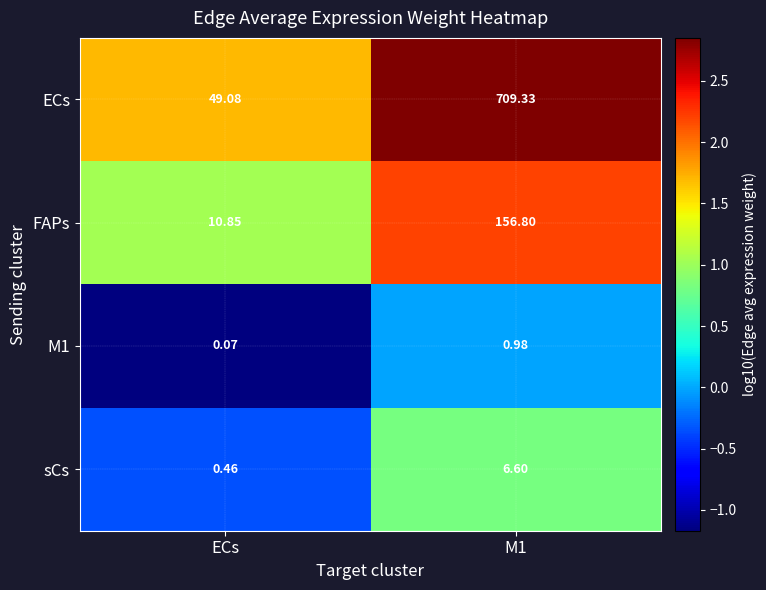

How many series are shown in this chart?

4